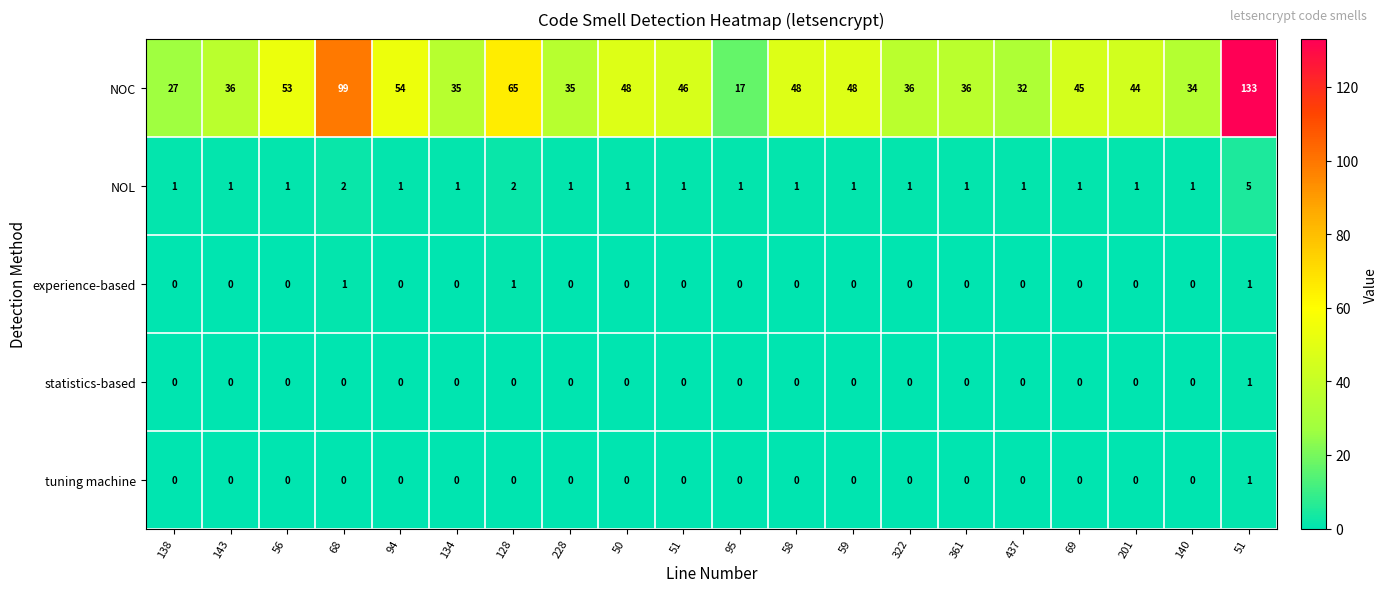

How many data points does each series have?

20